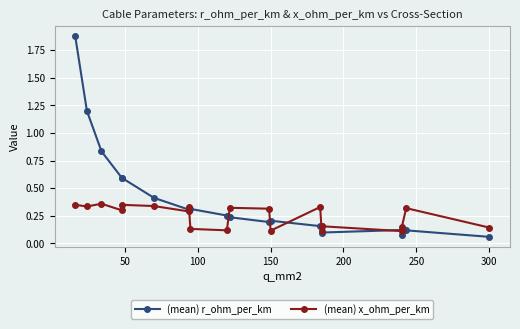

Which series has the largest total across all categories?

(mean) r_ohm_per_km